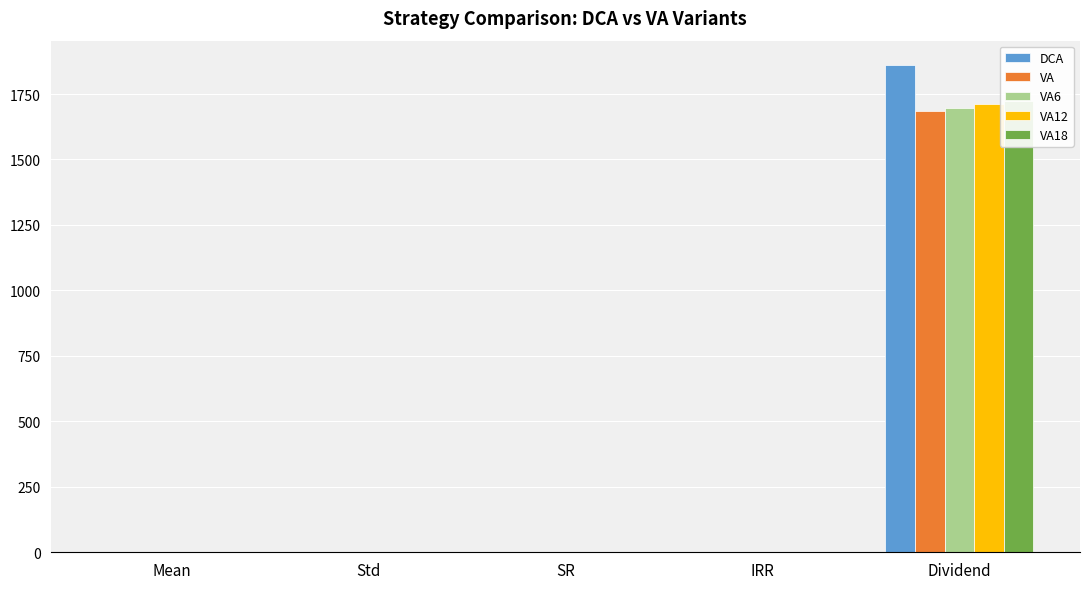

Which has a higher value, Dividend or Std?

Dividend